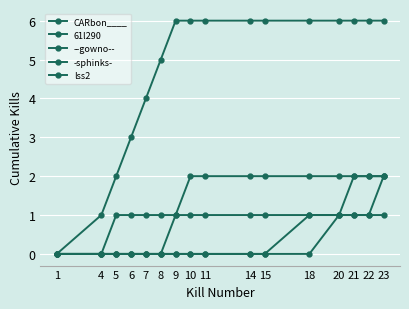

Count the number of categories in the chart.

16